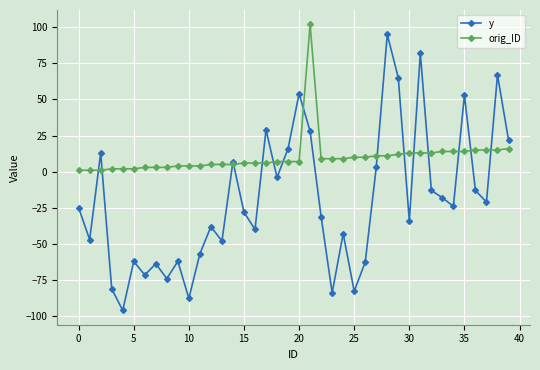

What is the value of the y point at the 39th from the left?

67.0